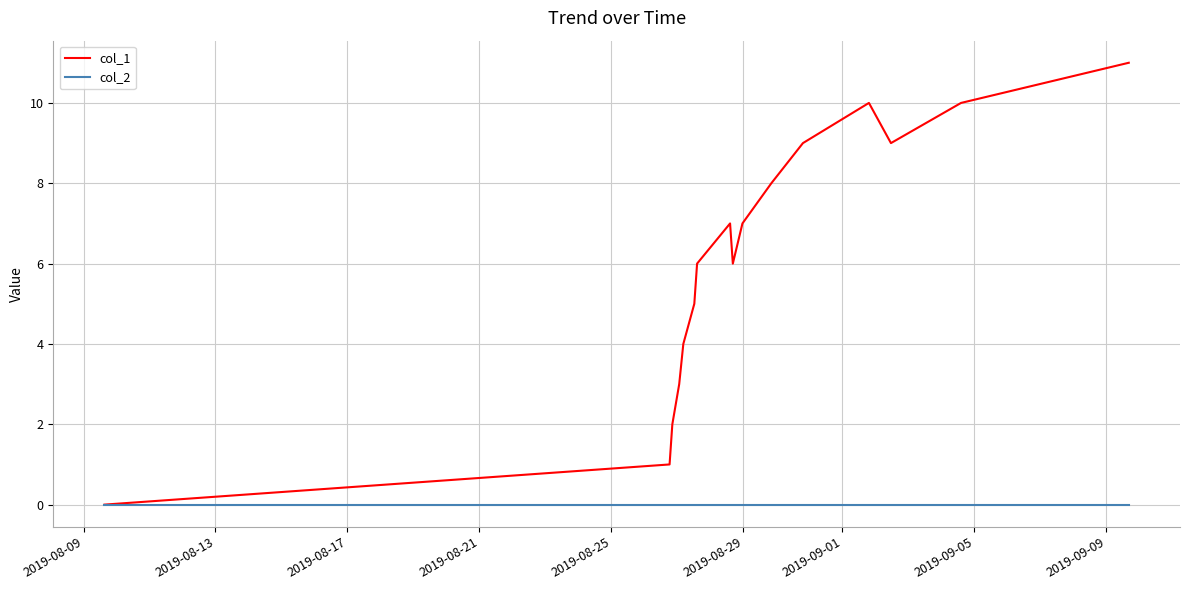

Which series has the widest spread of values?

col_1